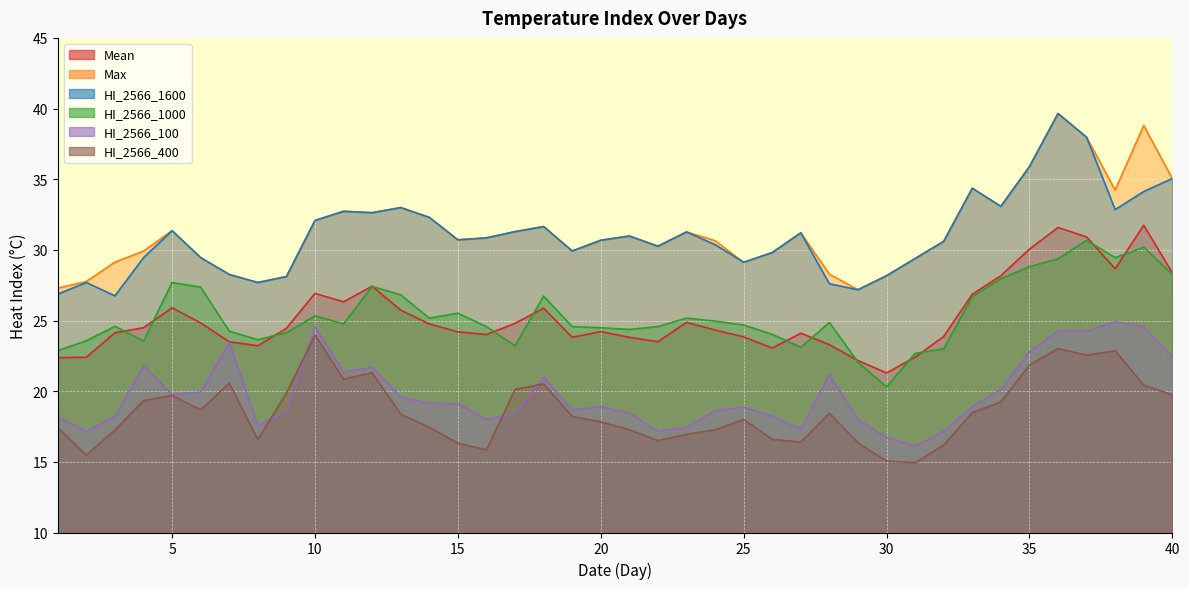

The value of HI_2566_1000 at 3 is 9.6. True or false?

False